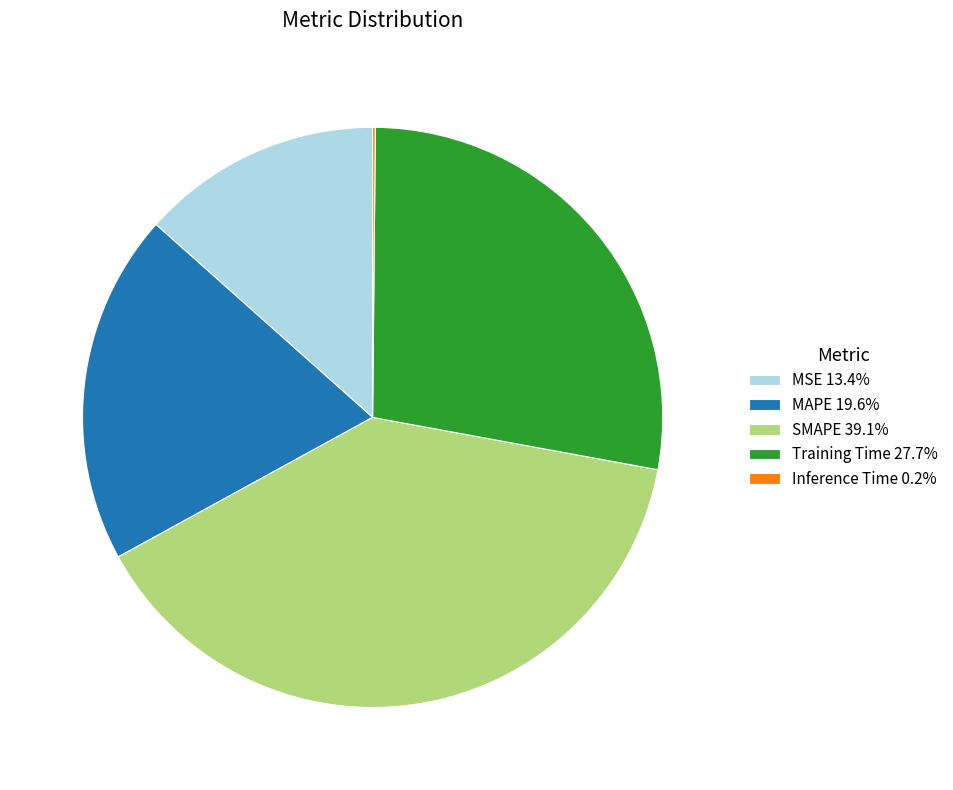

Is the sum of MAPE 19.6% and Training Time 27.7% greater than half?

No